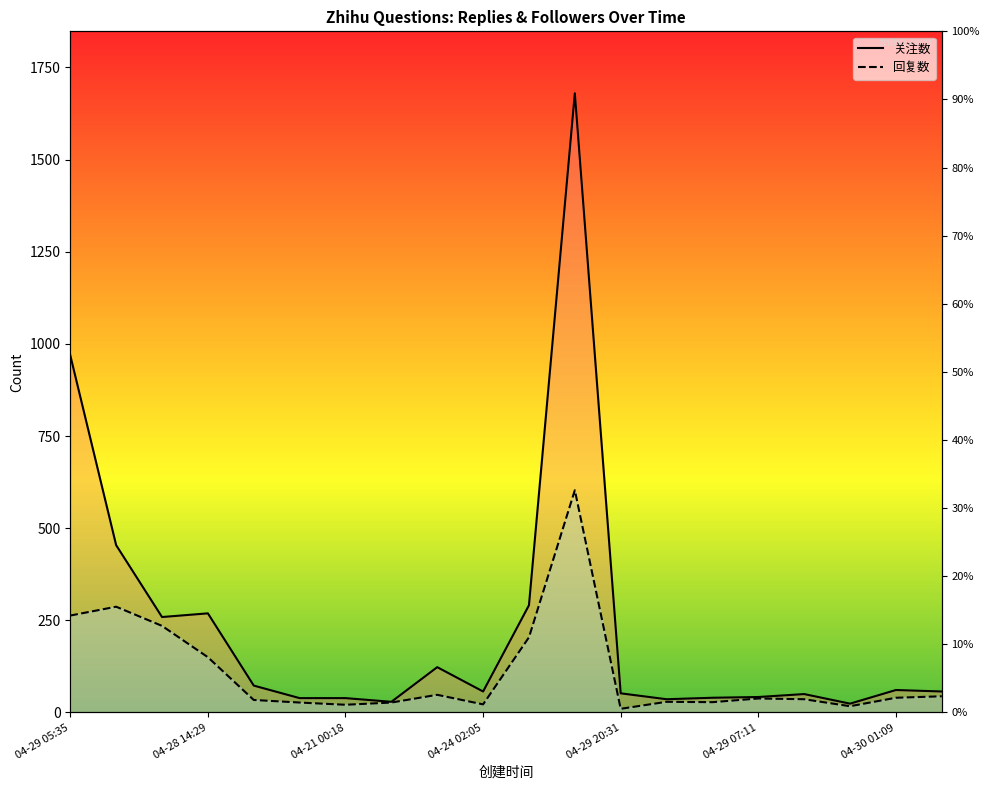

What is the total value across all series at 17?

41